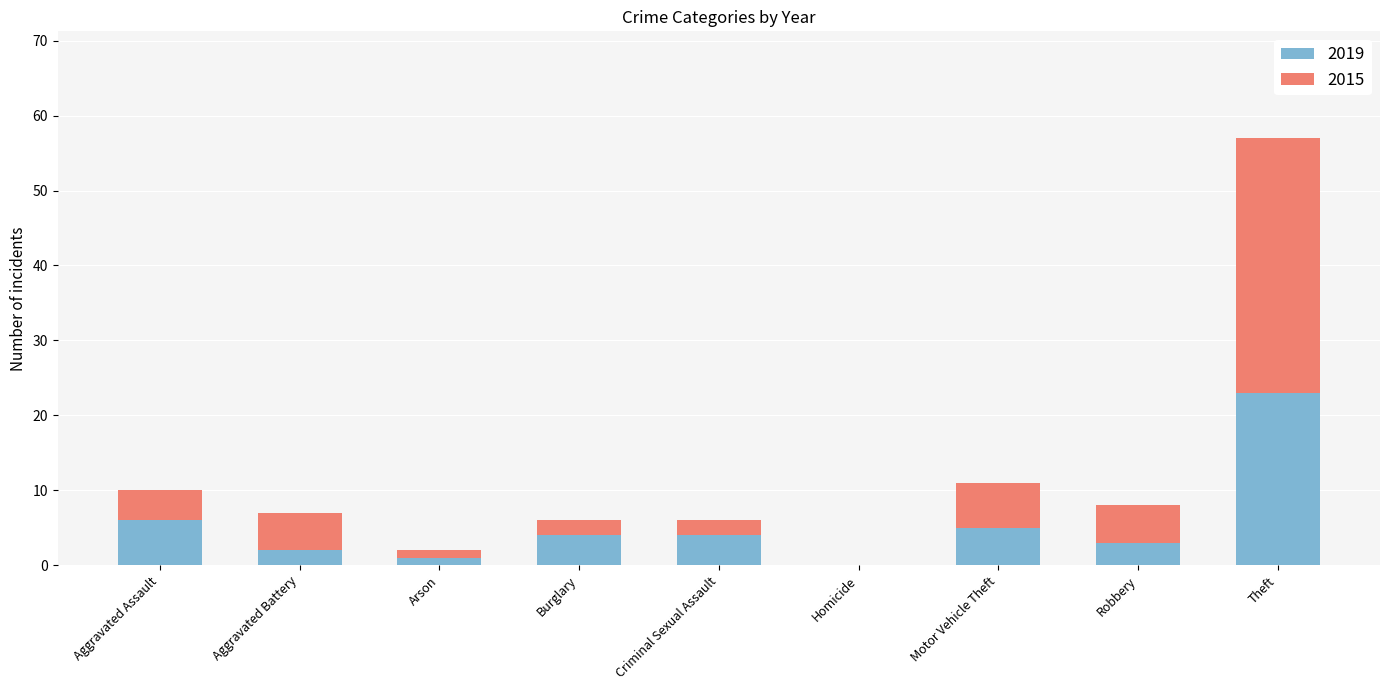

At which category is the sum across all series the highest?

Theft